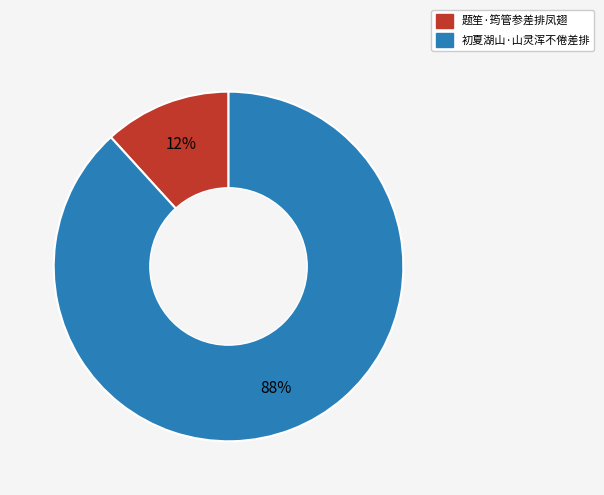

Which has a higher value, 初夏湖山·山灵浑不倦差排 or 题笙·筠管参差排凤翅?

初夏湖山·山灵浑不倦差排